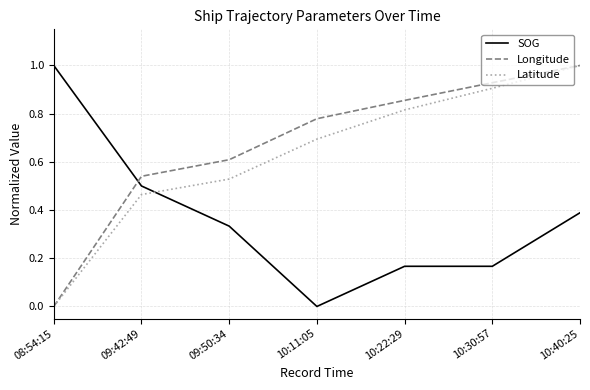

Count the number of data series in this chart.

3